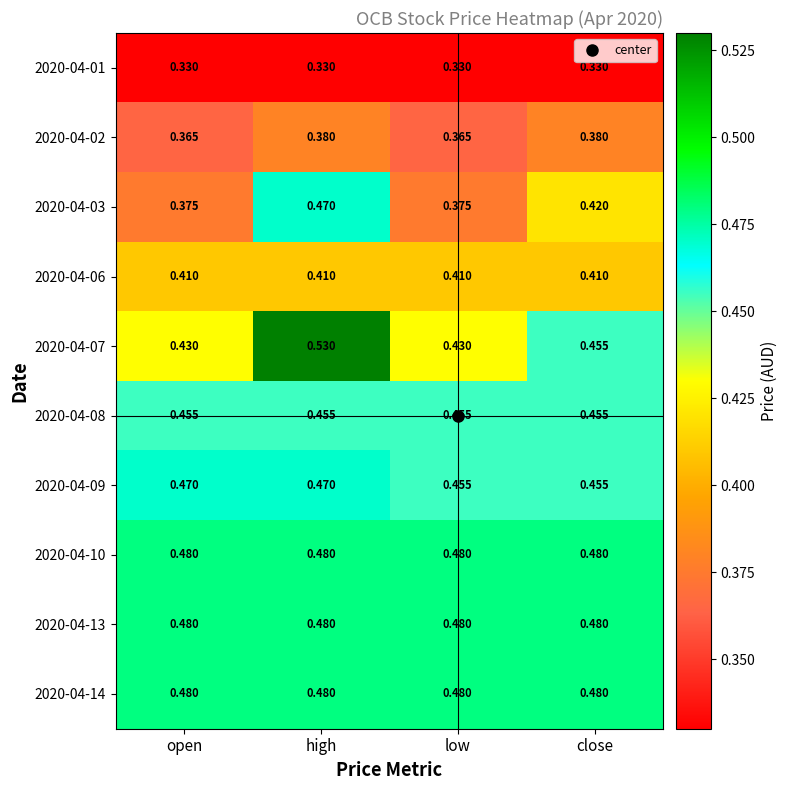

At how many categories does at least one series exceed 0?

4